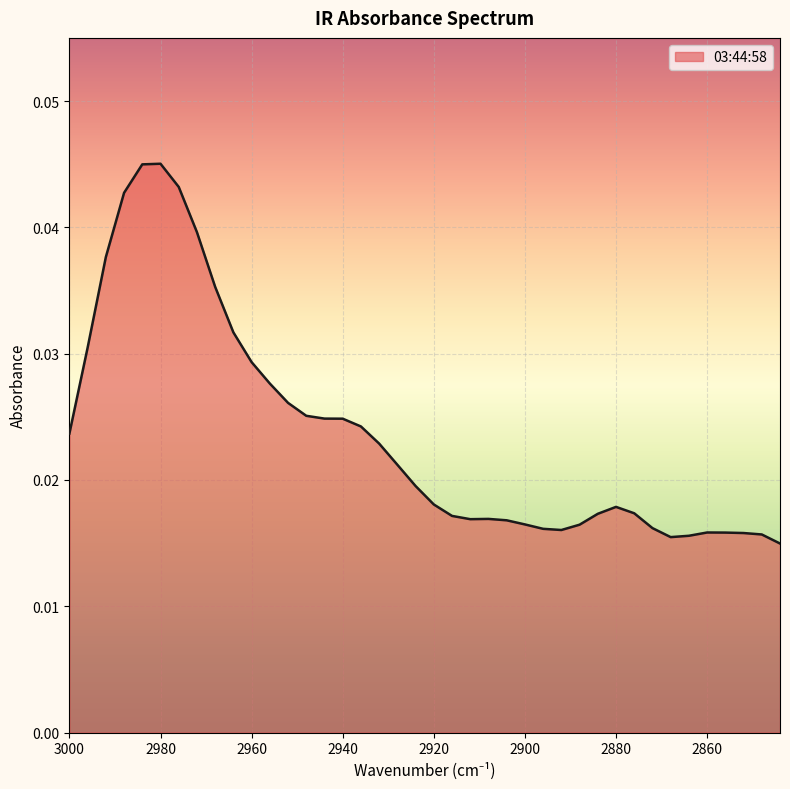

Rank the categories by value from lowest to highest.

2844, 2868, 2864, 2848, 2852, 2856, 2860, 2892, 2896, 2872, 2888, 2900, 2904, 2912, 2908, 2916, 2884, 2876, 2880, 2920, 2924, 2928, 2932, 3000, 2936, 2940, 2944, 2948, 2952, 2956, 2960, 2996, 2964, 2968, 2992, 2972, 2988, 2976, 2984, 2980